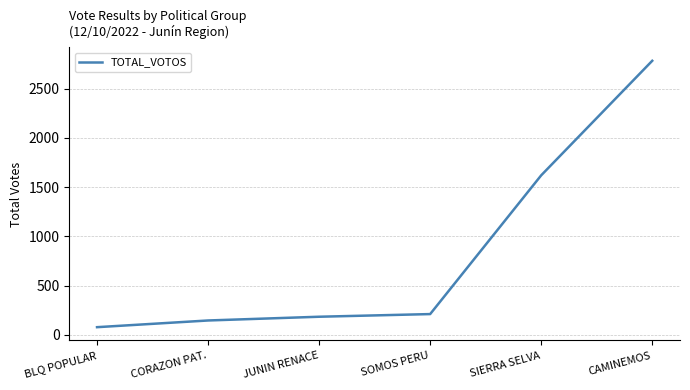

List the labels in order of value, smallest first.

BLQ POPULAR, CORAZON PAT., JUNIN RENACE, SOMOS PERU, SIERRA SELVA, CAMINEMOS